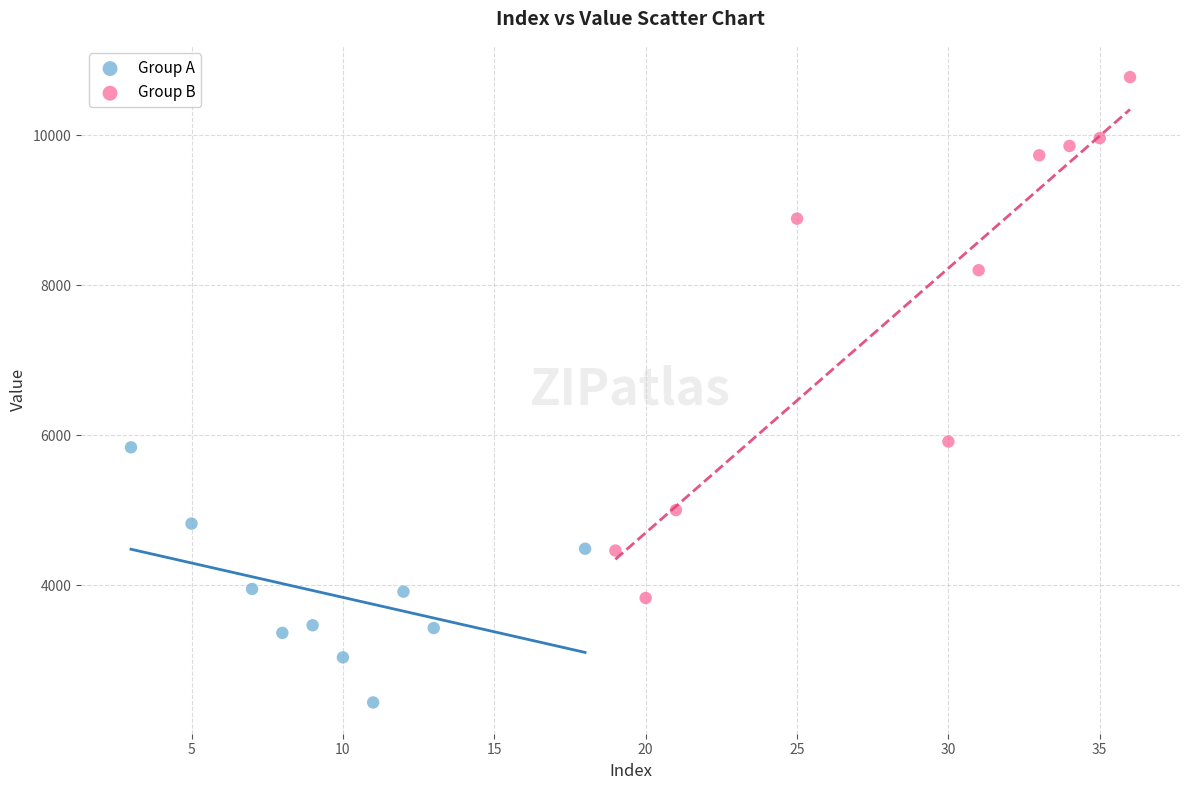

Which series has the widest spread of Y values?

Group B